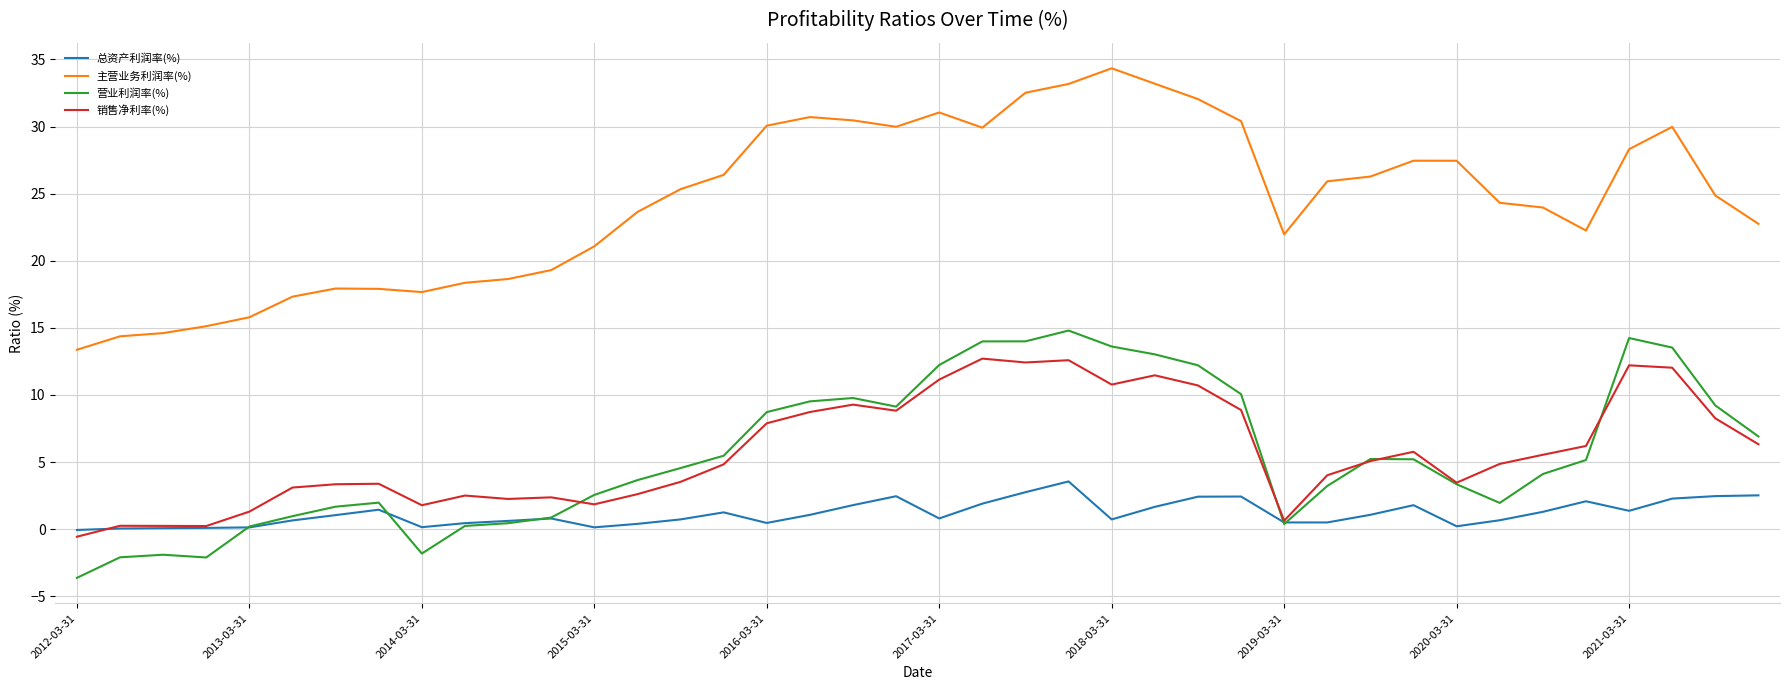

True or false: 主营业务利润率(%) and 销售净利率(%) intersect in this chart.

False